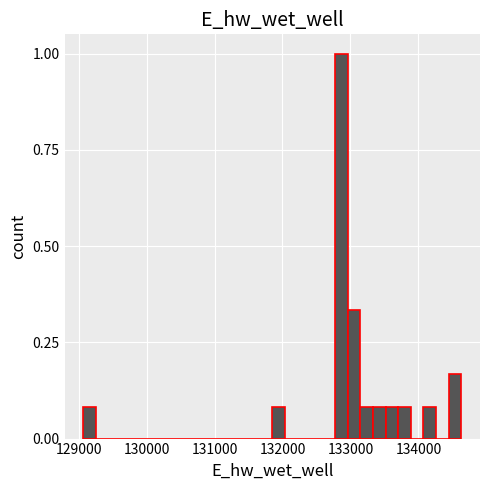

Around what value on the x-axis is the tallest bar? Give the approximate position of its centre, as read against the axis.

132900